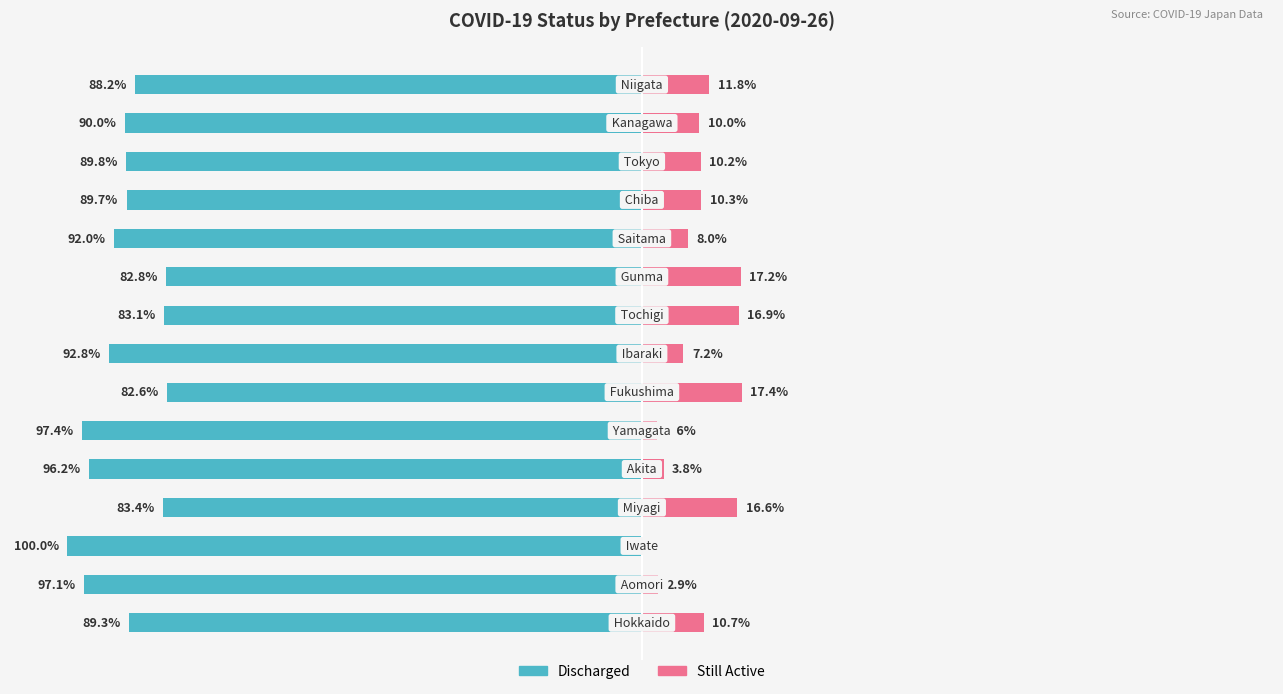

What is the difference between the highest and lowest values at 3?

100.0